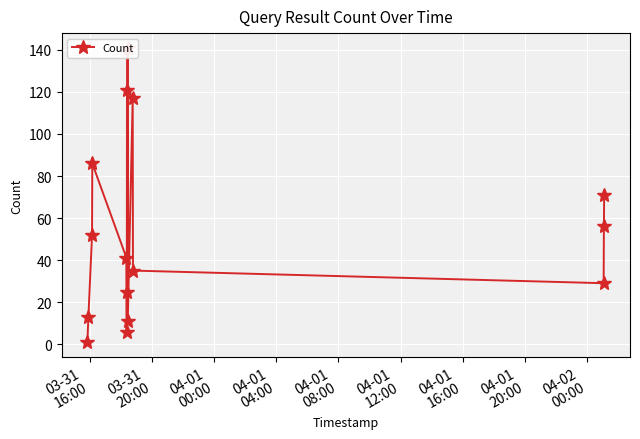

Is it true that the value at 03-31
16:00 is 1?

False